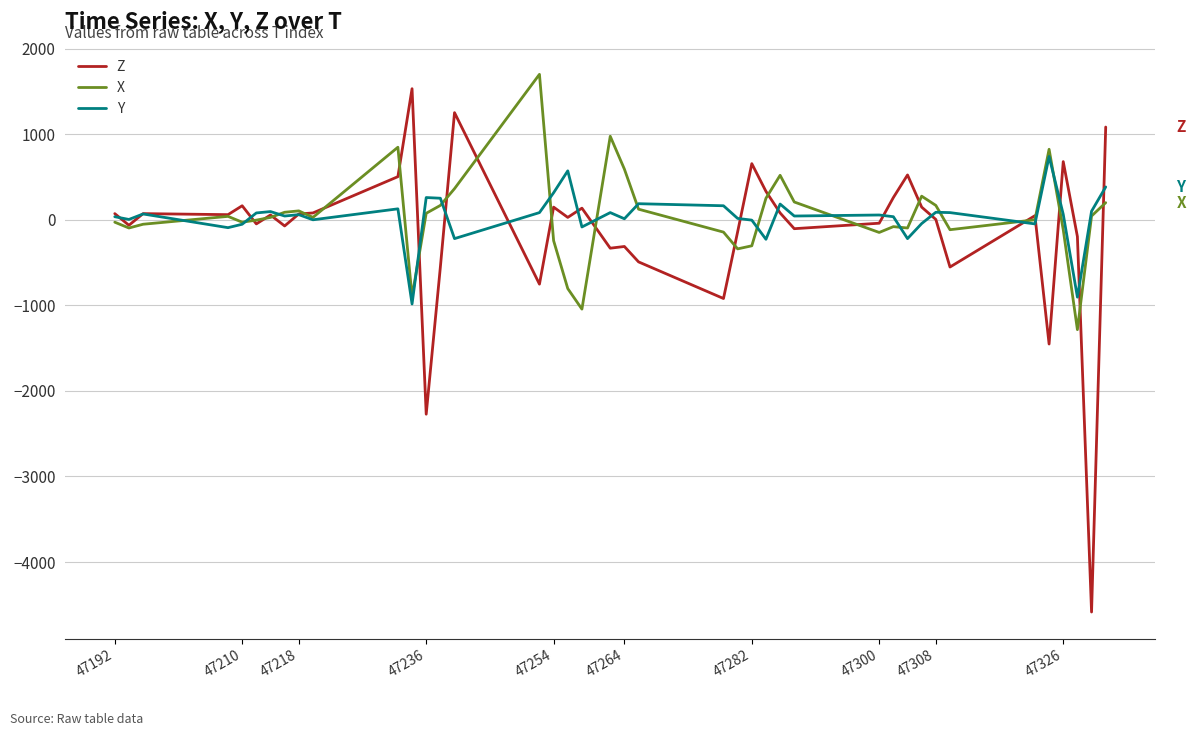

What is the difference between the second highest and second lowest values in the Z series?

3524